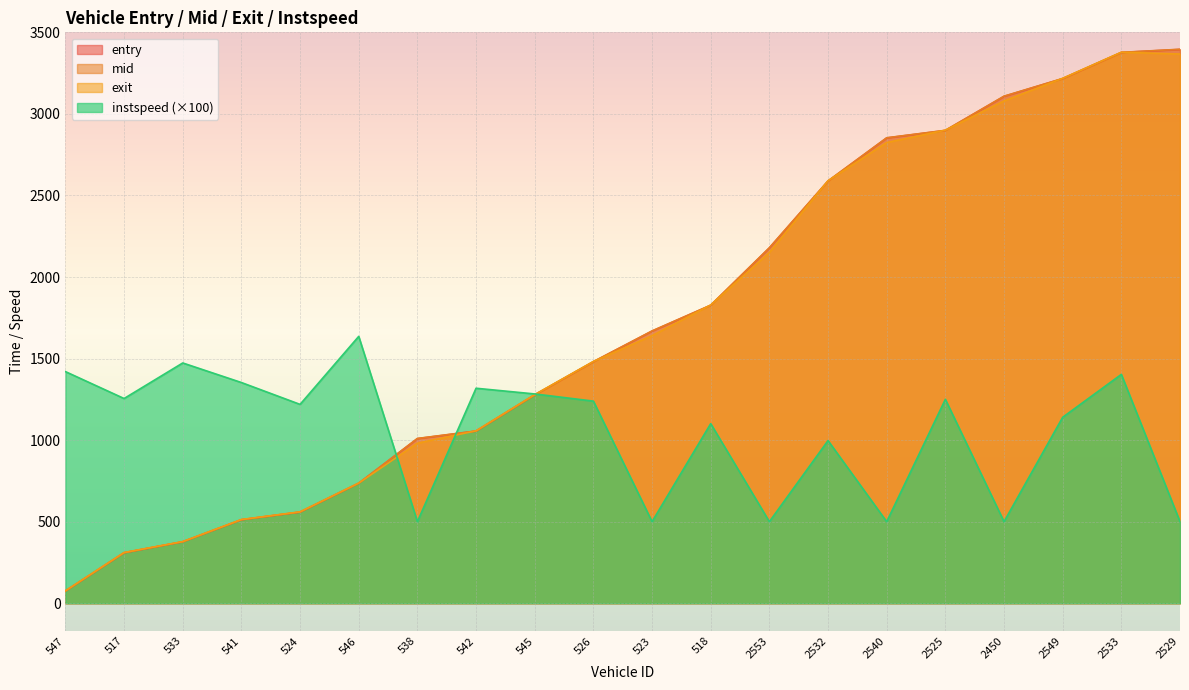

Reading right to left, extract all data points from this chart.

entry: 3395.3	3376.5	3216.1	3107.5	2898.4	2852.6	2587.9	2178.3	1826.4	1668.4	1480.2	1277.2	1055.2	1009.1	735.3	558.5	511.6	376.4	309.1	74.6
mid: 3396.2	3377.3	3217.1	3108.5	2899.3	2853.5	2589.1	2179.2	1827.5	1669.4	1481.2	1278.1	1056.1	1010.1	736.0	559.4	512.4	377.2	310.0	75.4
exit: 3367.1	3378.0	3218.0	3079.4	2900.1	2824.3	2590.2	2150.2	1828.4	1640.3	1482.1	1278.9	1056.9	981.0	736.6	560.3	513.2	377.9	310.9	76.2
instspeed: 500.0	1403.0	1140.0	500.0	1250.0	500.0	997.0	500.0	1101.0	500.0	1239.0	1283.0	1318.0	500.0	1636.0	1219.0	1353.0	1473.0	1255.0	1420.0